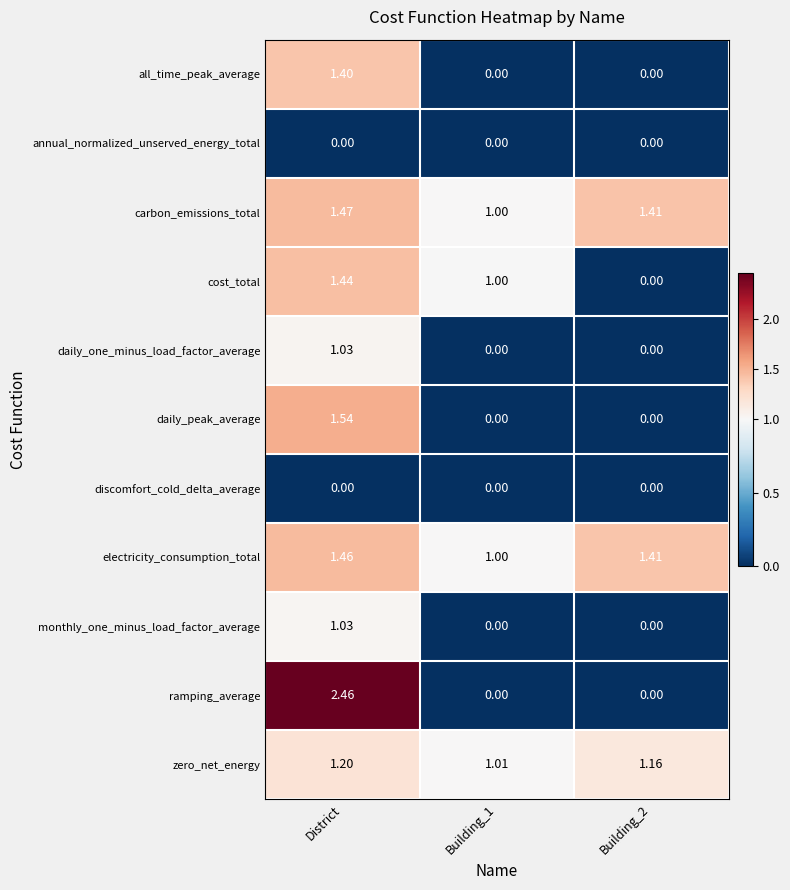

At which category is the sum across all series the highest?

District